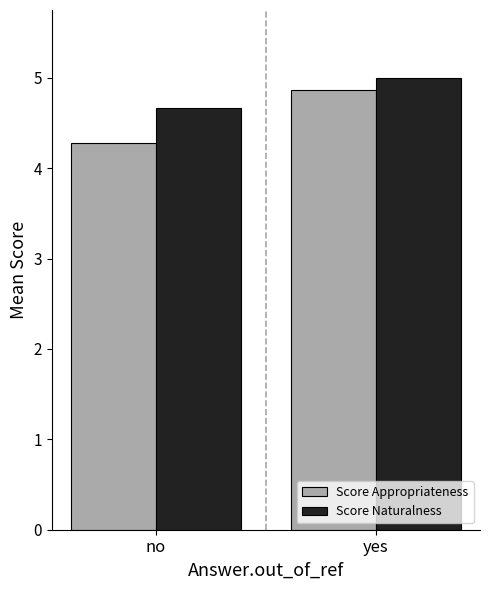

The value of Score Appropriateness at yes is 4.9. True or false?

True